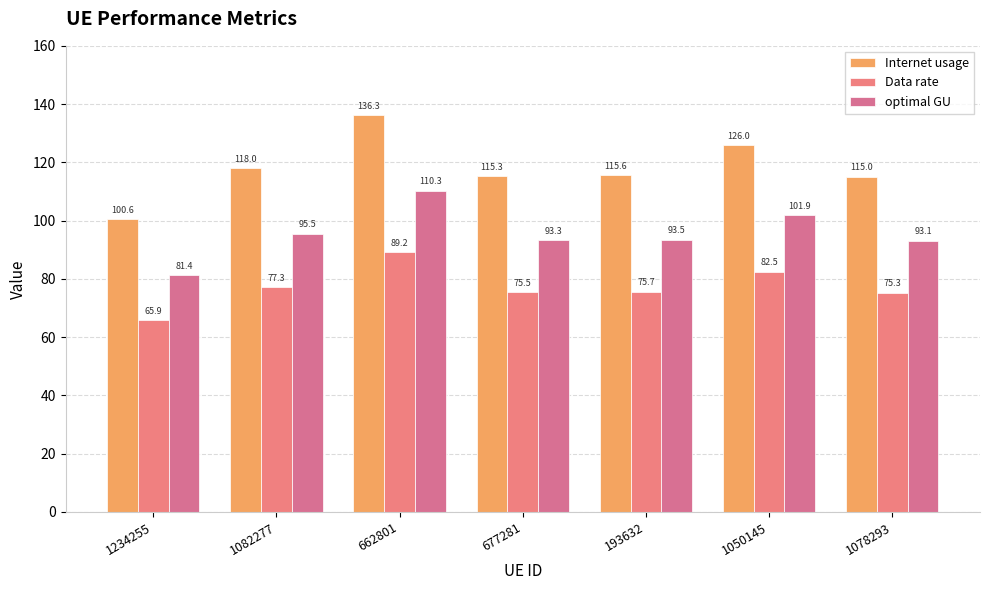

Which category has the lowest value across all series?

1234255